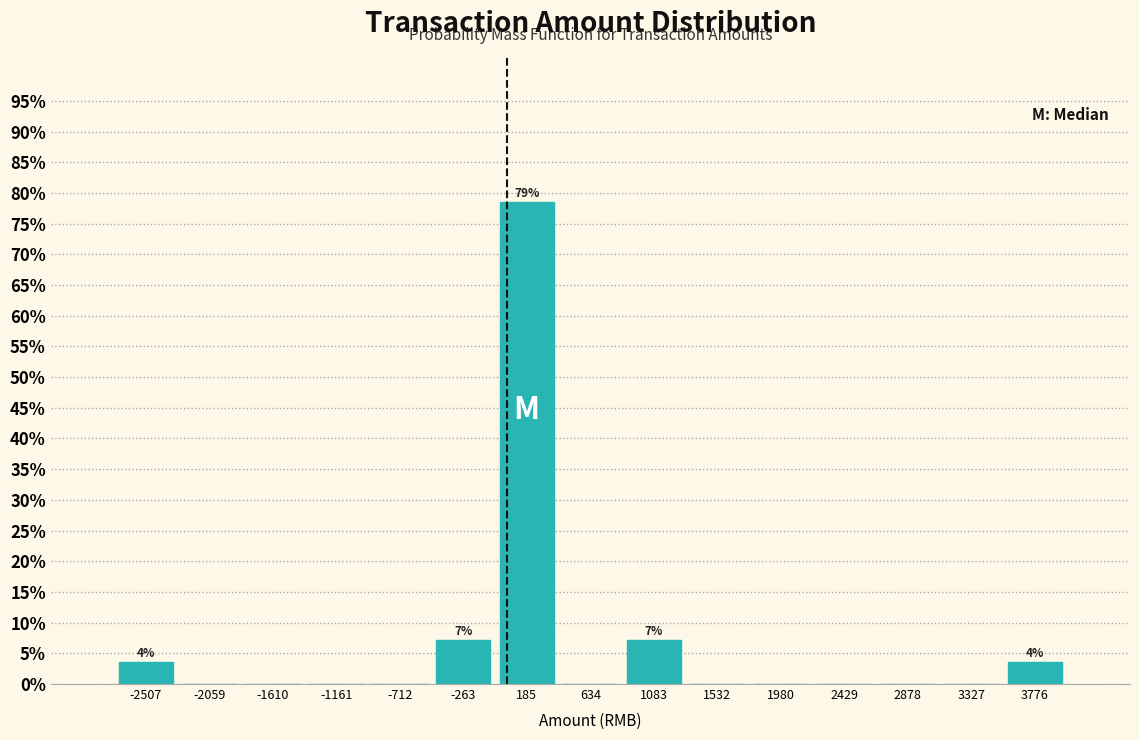

Which range on the x-axis has the tallest bar?

-50 to 400